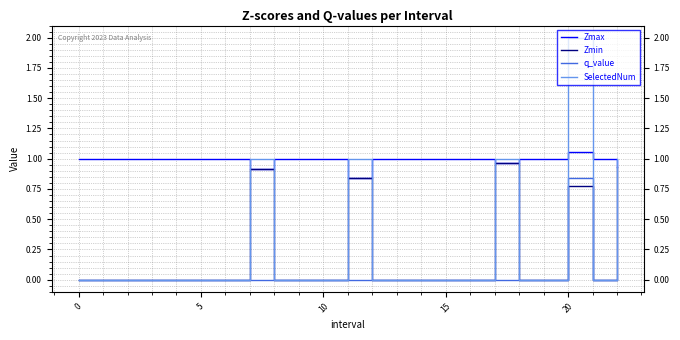

Rank the series by their maximum value, from lowest to highest.

q_value, Zmin, Zmax, SelectedNum